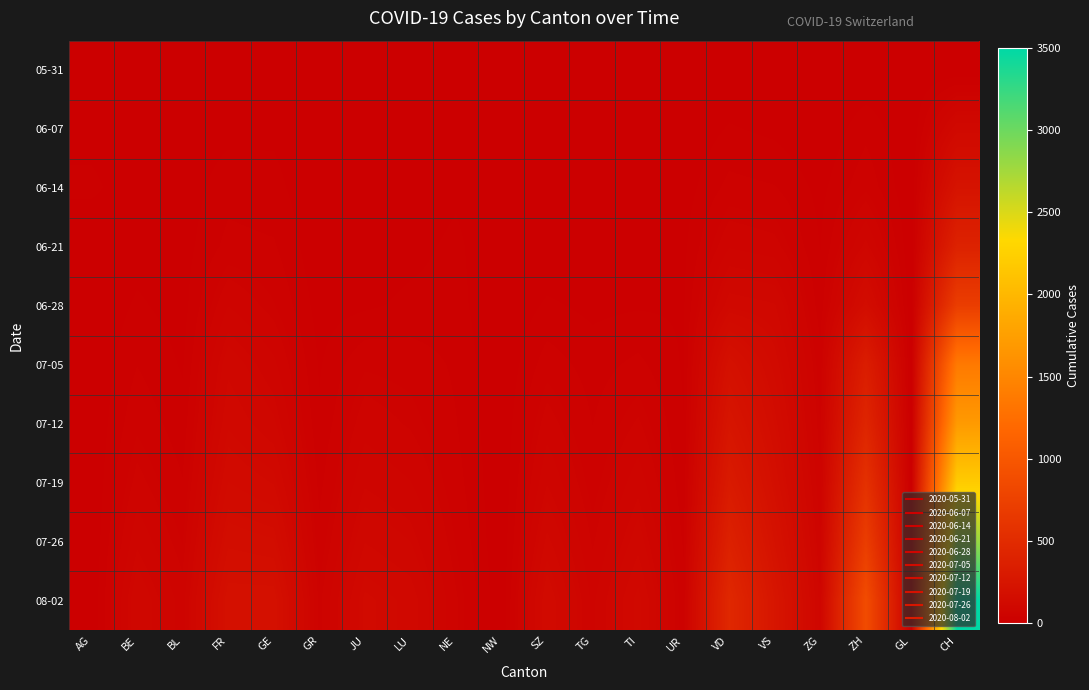

Reading left to right, list all the values displayed in this chart.

05-31: AG=0	BE=0	BL=0	FR=0	GE=0	GR=0	JU=0	LU=0	NE=0	NW=0	SZ=0	TG=0	TI=0	UR=0	VD=0	VS=0	ZG=0	ZH=0	GL=0	CH=0
06-07: AG=8	BE=3	BL=4	FR=9	GE=11	GR=1	JU=0	LU=1	NE=7	NW=0	SZ=0	TG=0	TI=0	UR=1	VD=15	VS=10	ZG=0	ZH=23	GL=0	CH=106
06-14: AG=17	BE=4	BL=5	FR=22	GE=18	GR=2	JU=1	LU=3	NE=11	NW=0	SZ=1	TG=1	TI=8	UR=6	VD=32	VS=28	ZG=9	ZH=38	GL=0	CH=227
06-21: AG=0	BE=7	BL=7	FR=32	GE=29	GR=2	JU=3	LU=9	NE=17	NW=0	SZ=2	TG=2	TI=0	UR=10	VD=60	VS=53	ZG=13	ZH=80	GL=0	CH=395
06-28: AG=0	BE=16	BL=7	FR=61	GE=42	GR=7	JU=11	LU=17	NE=19	NW=0	SZ=16	TG=10	TI=12	UR=12	VD=105	VS=97	ZG=19	ZH=152	GL=0	CH=707
07-05: AG=0	BE=27	BL=12	FR=92	GE=65	GR=12	JU=39	LU=36	NE=25	NW=0	SZ=35	TG=21	TI=31	UR=12	VD=194	VS=124	ZG=33	ZH=337	GL=0	CH=1368
07-12: AG=0	BE=38	BL=19	FR=107	GE=85	GR=16	JU=56	LU=46	NE=28	NW=1	SZ=55	TG=27	TI=50	UR=14	VD=246	VS=149	ZG=40	ZH=428	GL=0	CH=1700
07-19: AG=0	BE=53	BL=28	FR=130	GE=115	GR=23	JU=73	LU=62	NE=33	NW=1	SZ=74	TG=35	TI=70	UR=18	VD=306	VS=175	ZG=50	ZH=560	GL=0	CH=2200
07-26: AG=0	BE=72	BL=40	FR=160	GE=152	GR=32	JU=95	LU=82	NE=40	NW=1	SZ=100	TG=46	TI=90	UR=25	VD=380	VS=210	ZG=62	ZH=700	GL=0	CH=2800
08-02: AG=0	BE=95	BL=55	FR=195	GE=195	GR=44	JU=120	LU=105	NE=50	NW=2	SZ=130	TG=58	TI=115	UR=33	VD=460	VS=250	ZG=76	ZH=870	GL=0	CH=3500